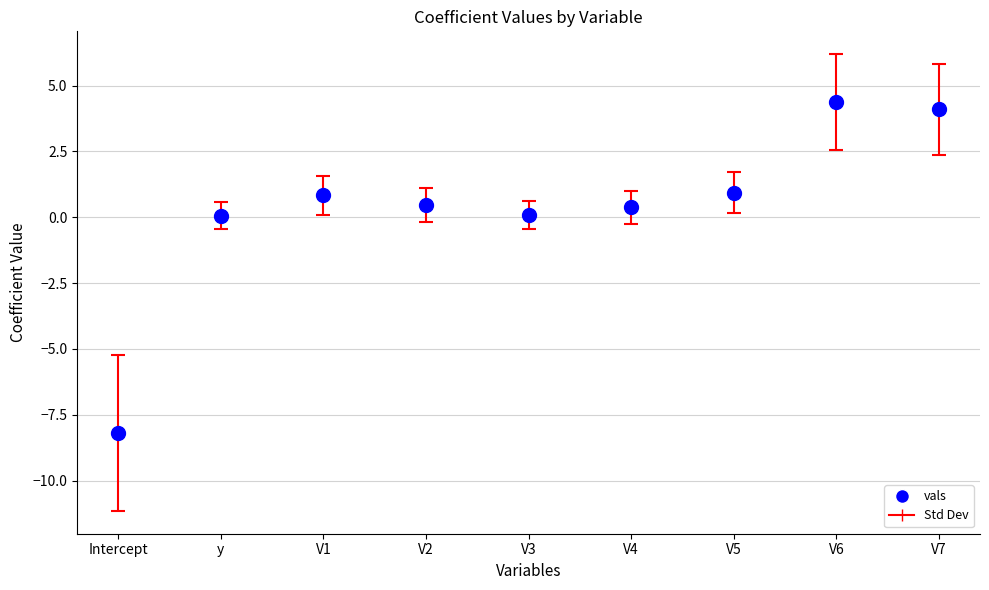

What is the range of Y values (max minus min)?

12.6